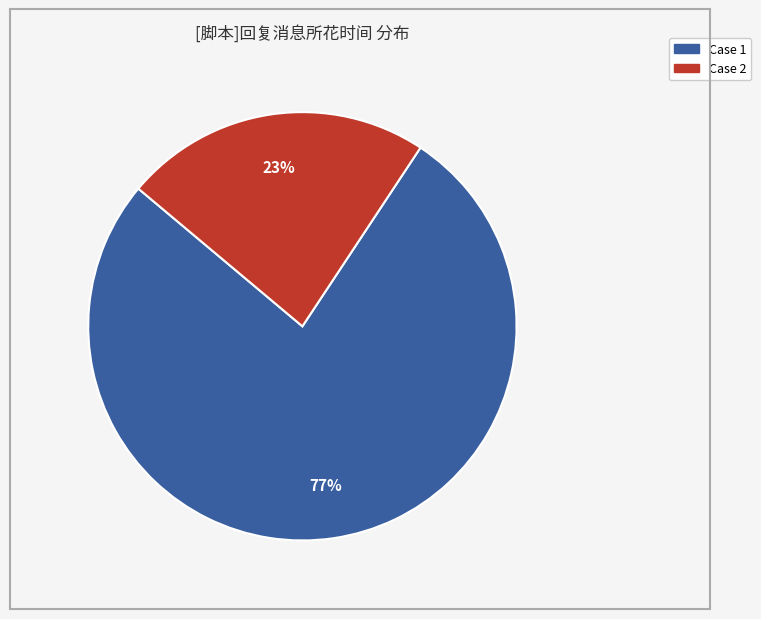

To the nearest percent, what is the combined percentage of Case 2 and Case 1?

100%